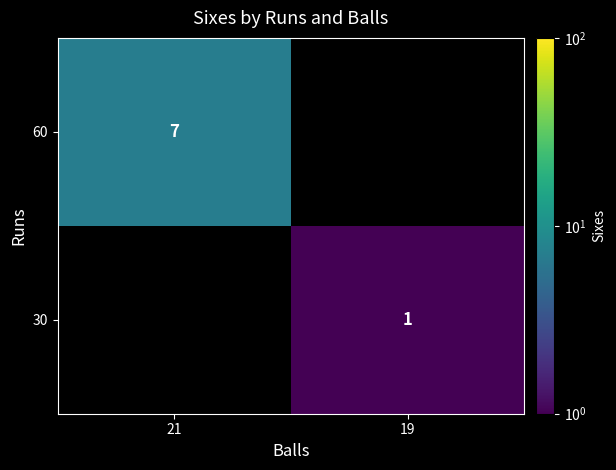

True or false: 60 has a value of 7 at 21.

True